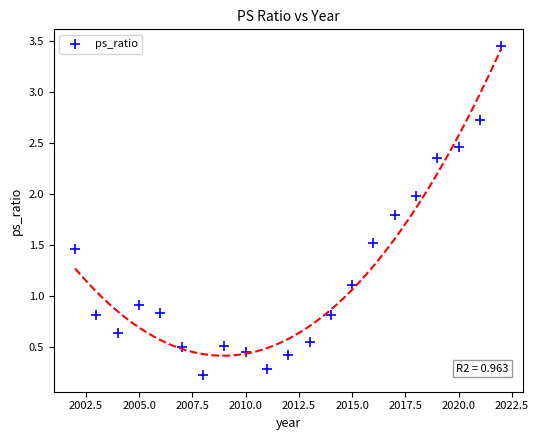

What is the range of Y values (max minus min)?

3.2